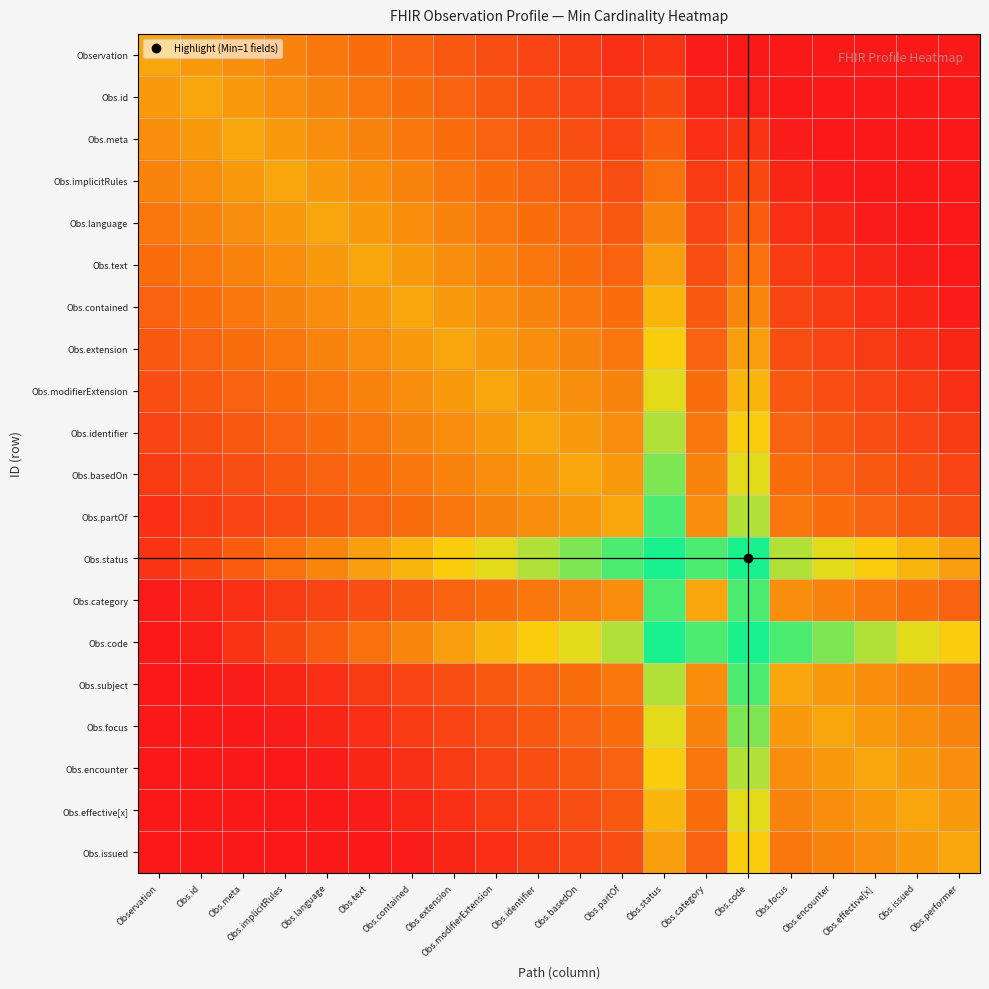

Which category has the highest value across all series?

Obs.status